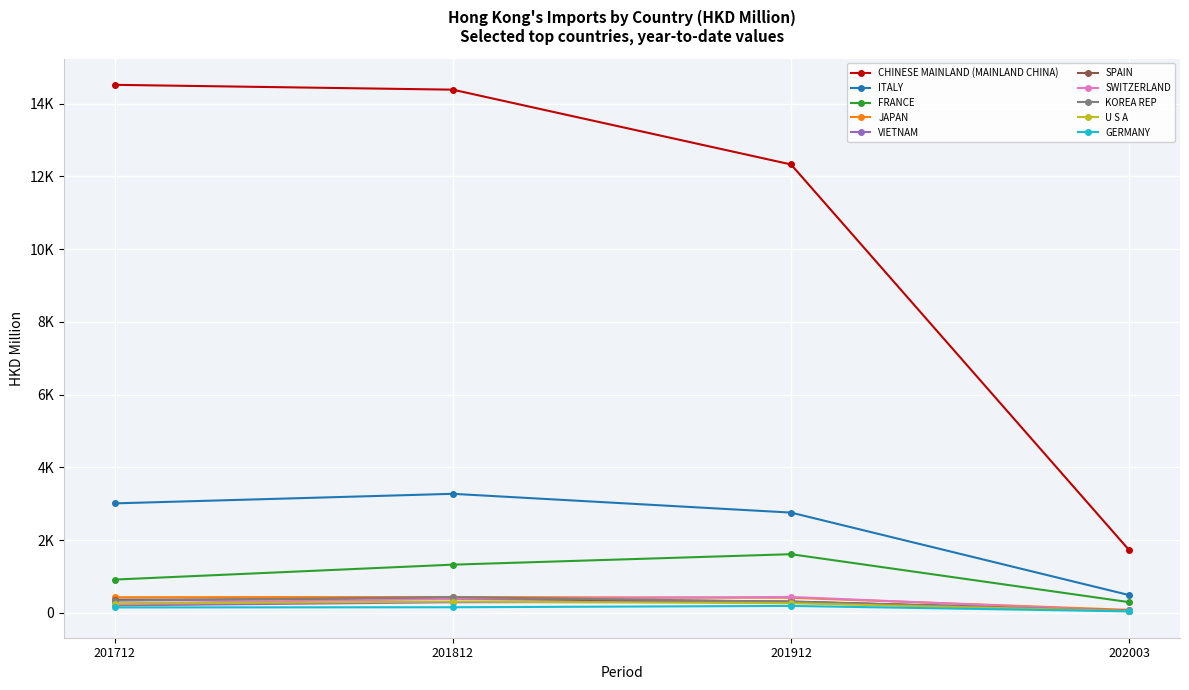

What are all the series names shown in the legend?

CHINESE MAINLAND (MAINLAND CHINA), ITALY, FRANCE, JAPAN, VIETNAM, SPAIN, SWITZERLAND, KOREA REP, U S A, GERMANY